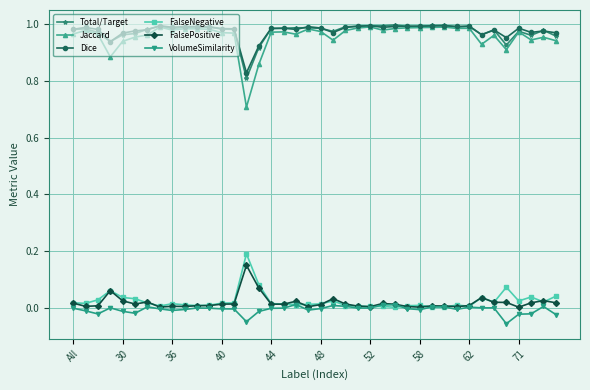

How many lines are shown in the chart?

6